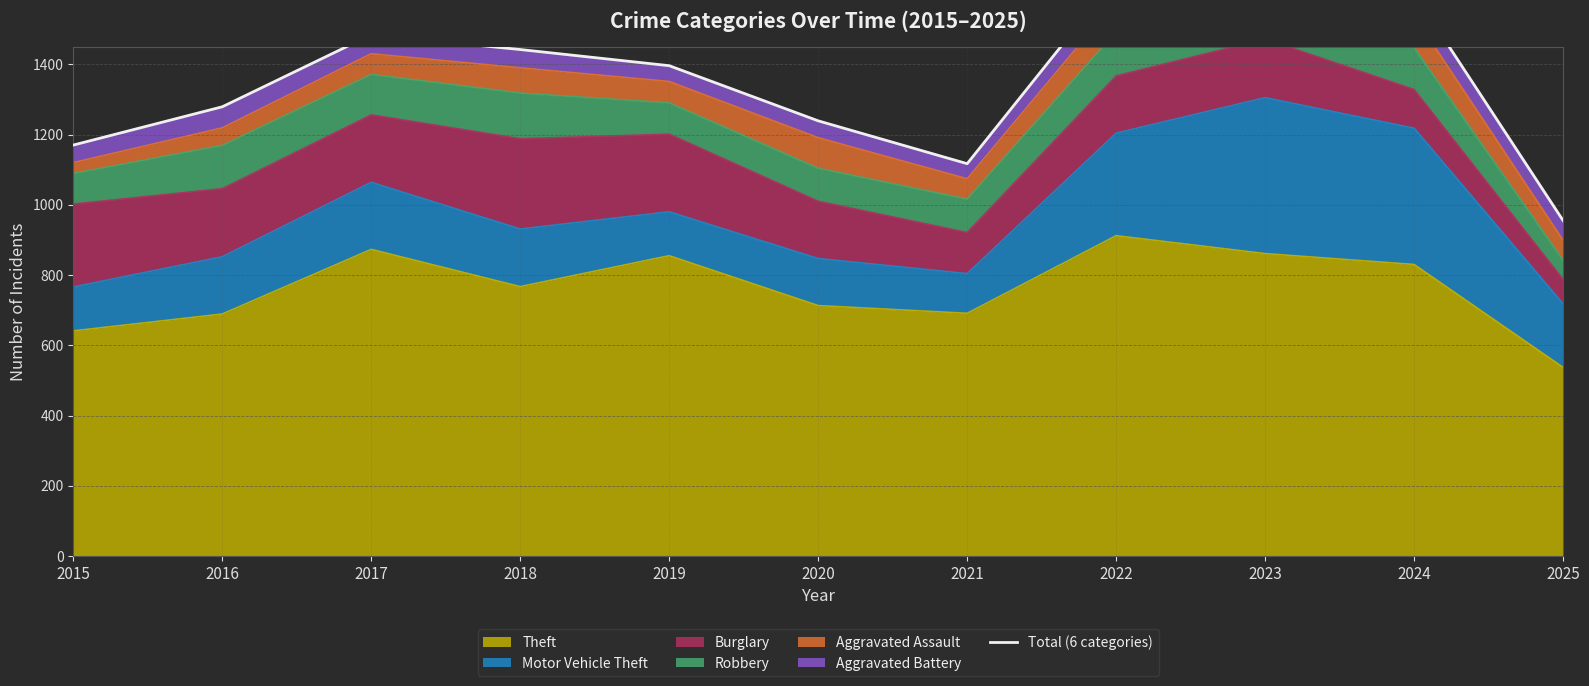

Reading right to left, list all the values displayed in this chart.

955	1602	1773	1647	1117	1239	1396	1442	1484	1279	1170